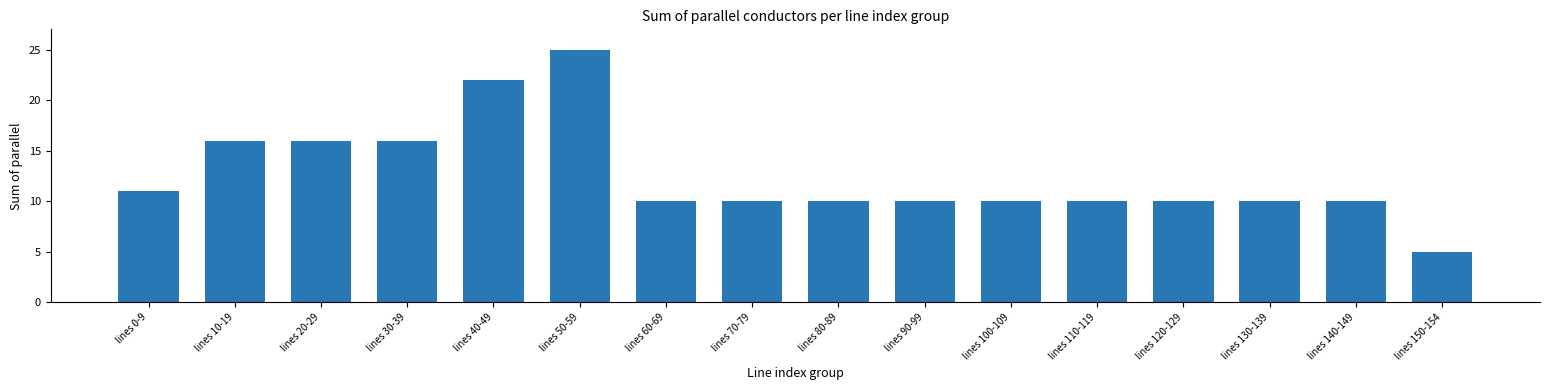

Reading left to right, extract all data points from this chart.

11	16	16	16	22	25	10	10	10	10	10	10	10	10	10	5